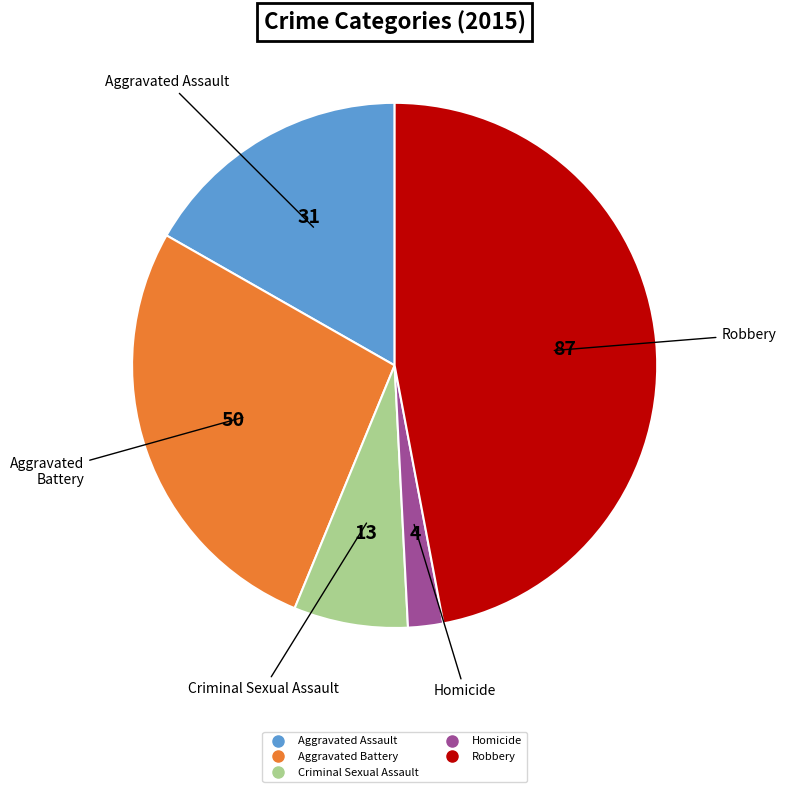

Rank the categories by value from highest to lowest.

Robbery, Aggravated Battery, Aggravated Assault, Criminal Sexual Assault, Homicide